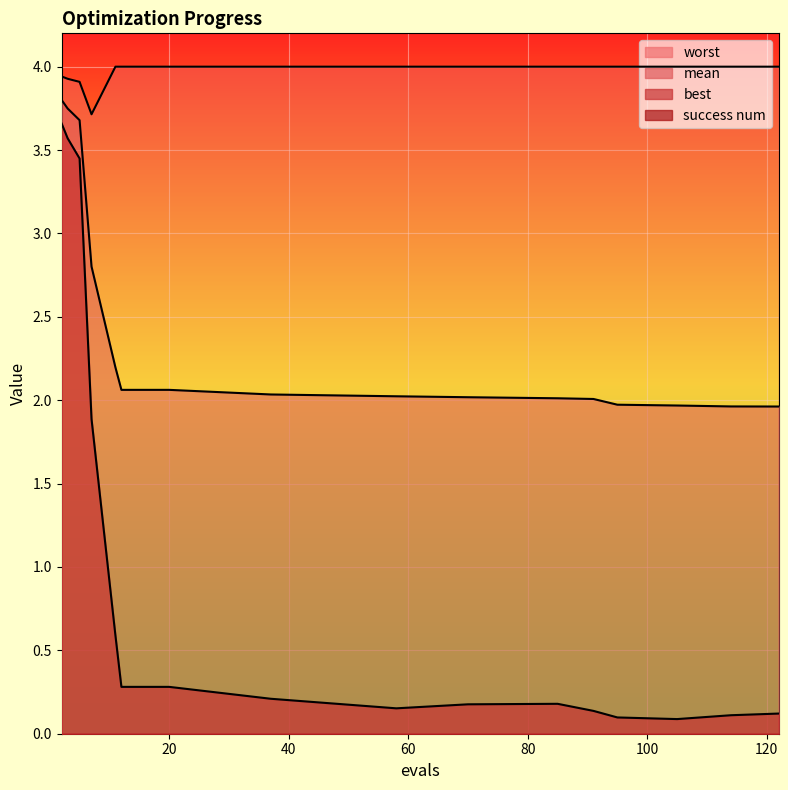

Which series changed the most between 2 and 12?

best